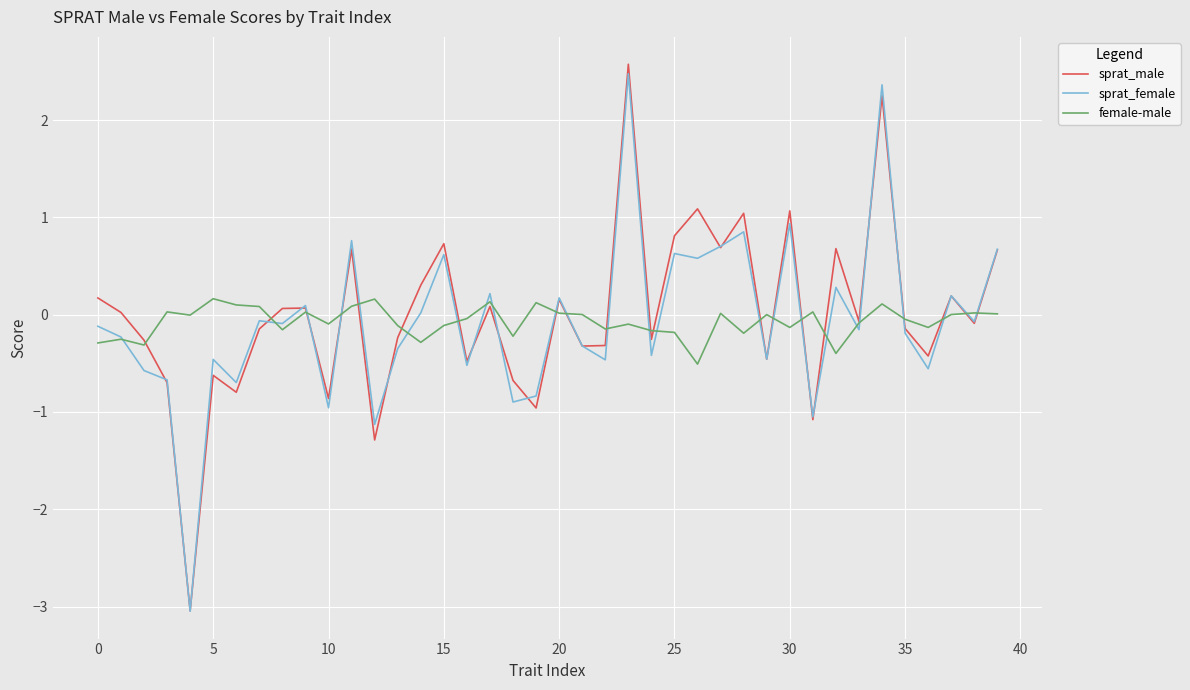

True or false: sprat_female and sprat_male cross at least once.

True